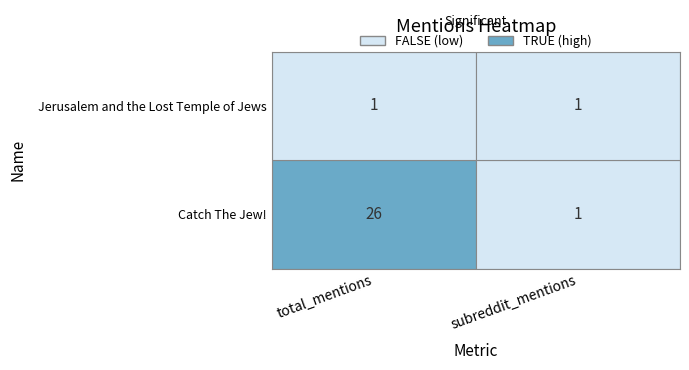

Reading left to right, extract all data points from this chart.

Catch The Jew!: 26	1
Jerusalem and the Lost Temple of Jews: 1	1